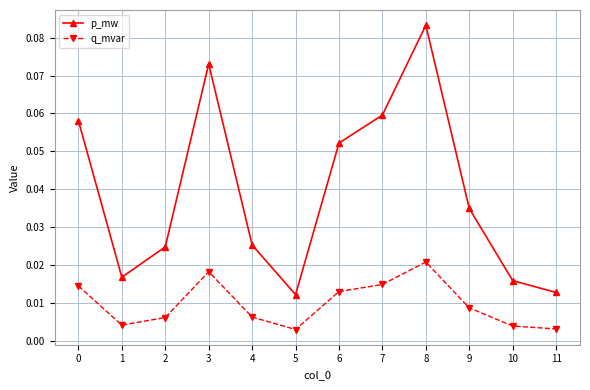

True or false: p_mw has a value of 0.0 at 7.

False